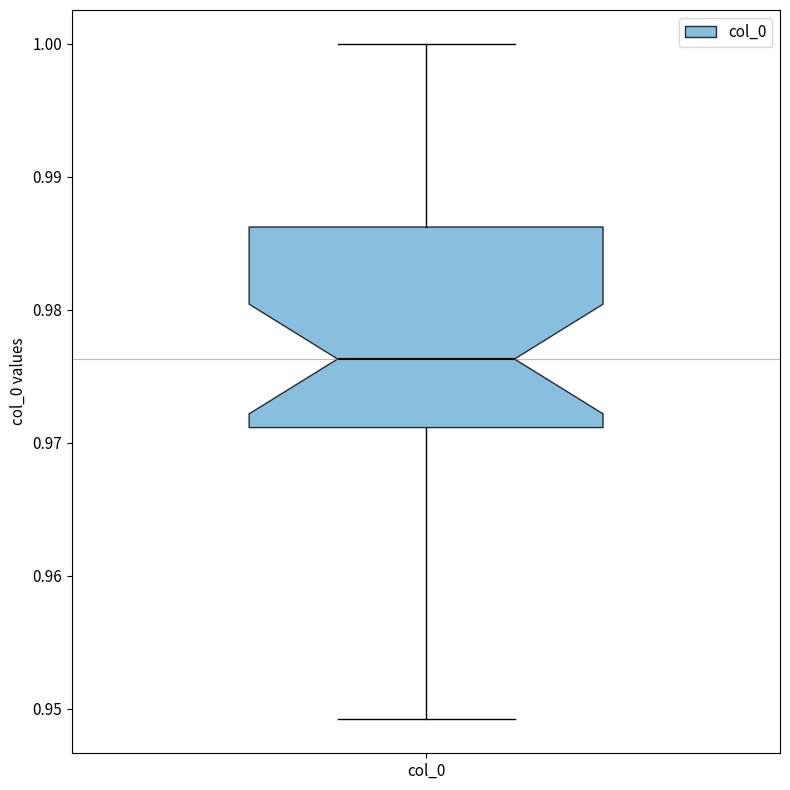

Read this box plot against the y-axis: the position of the median line, the range covered by the box, and the ends of both whiskers. The values are not printed on the chart, so give them approximately, as read against the axis.

median 0.976, box 0.971 to 0.986, whiskers 0.949 to 1.000